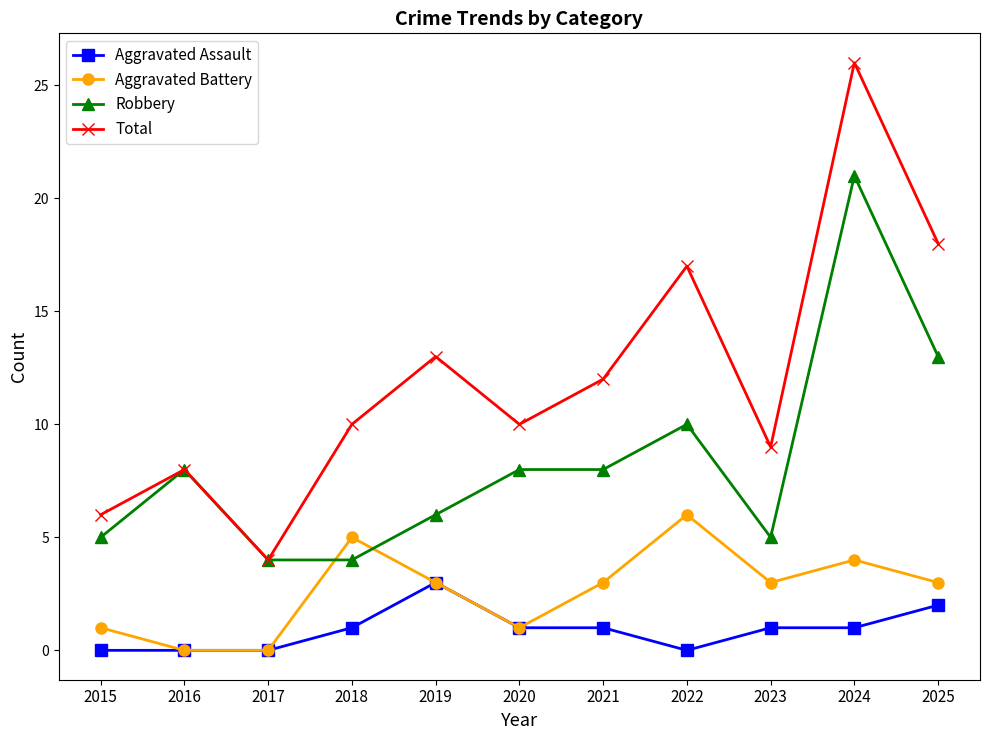

How many data points in Robbery are less than 8?

5